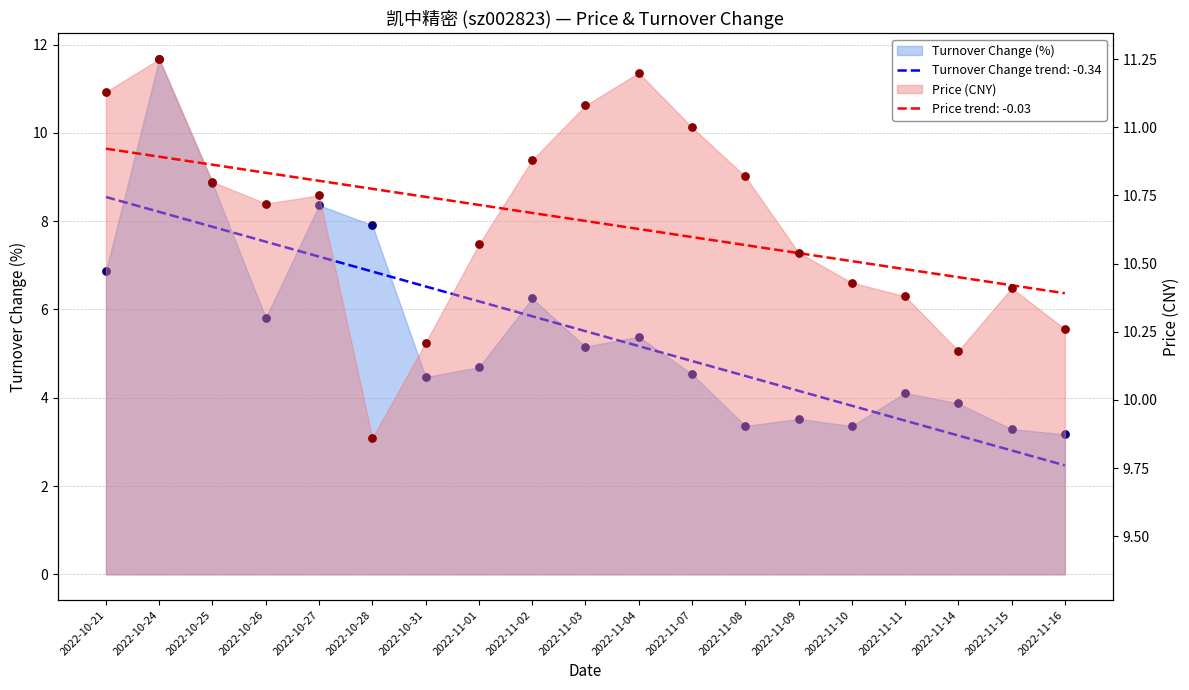

Which series contains the lowest Y value?

t_change